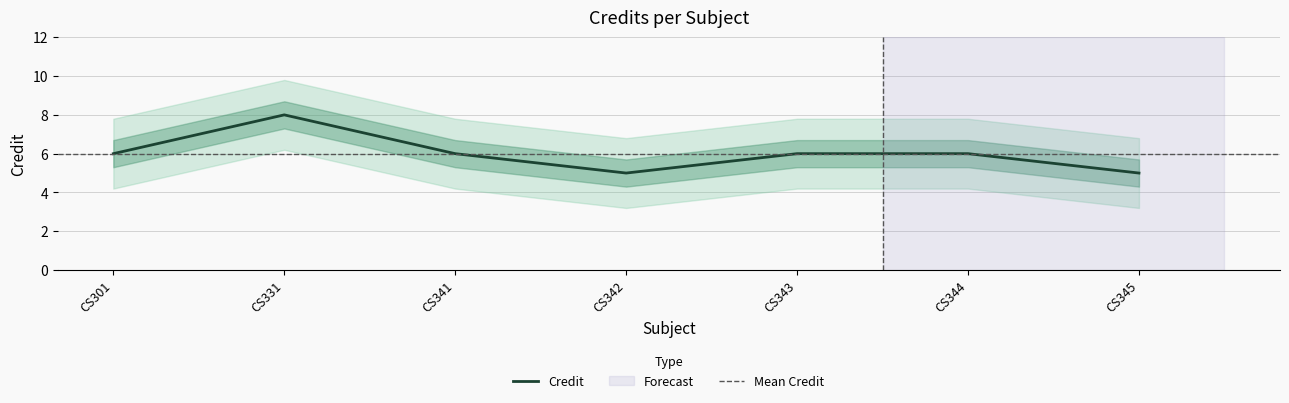

True or false: the data shows 3 at CS341.

False